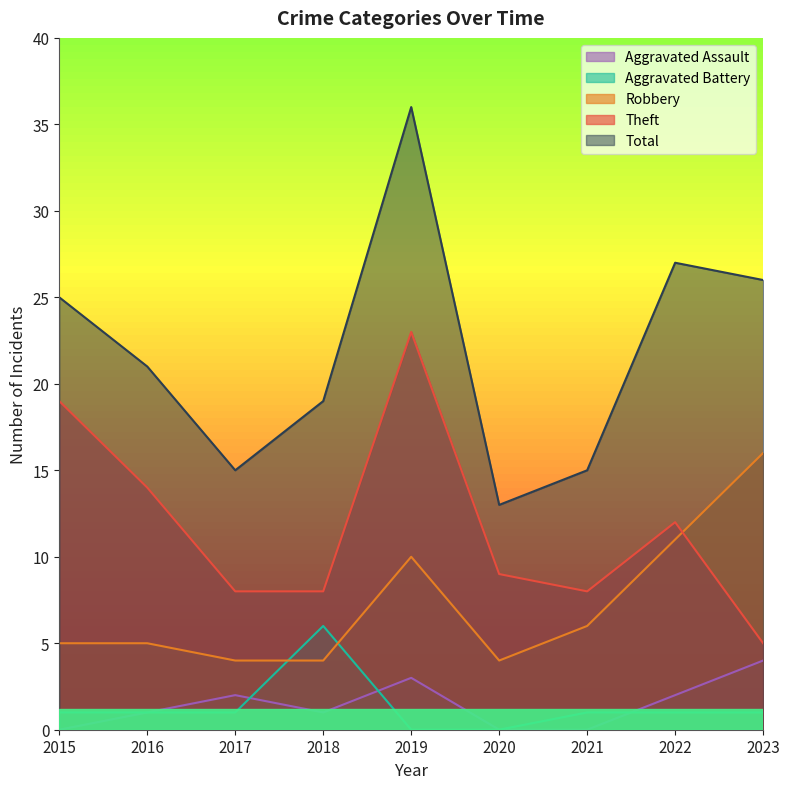

What is the spread (max minus min) of values at 2022?

26